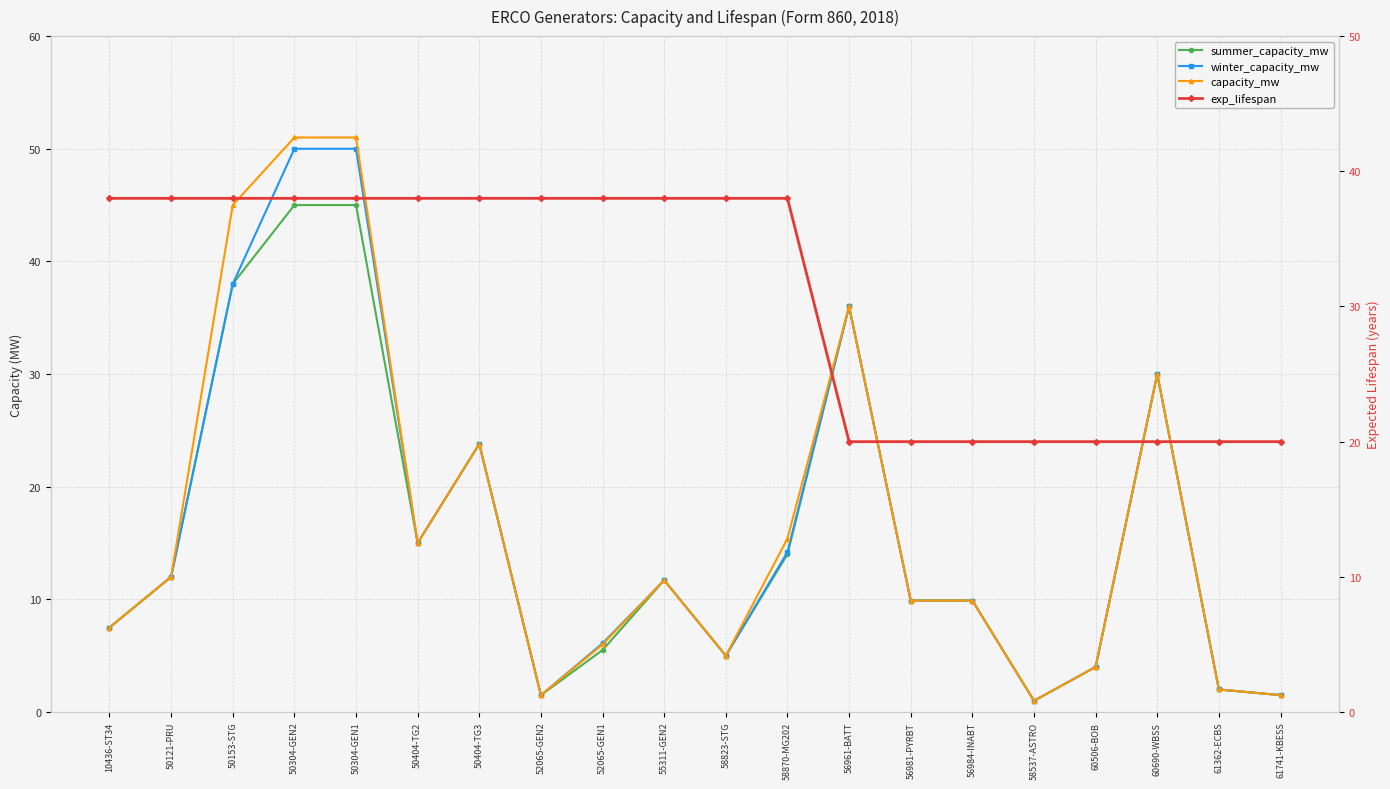

What is the difference between the maximum and minimum values in the summer_capacity_mw series?

44.0